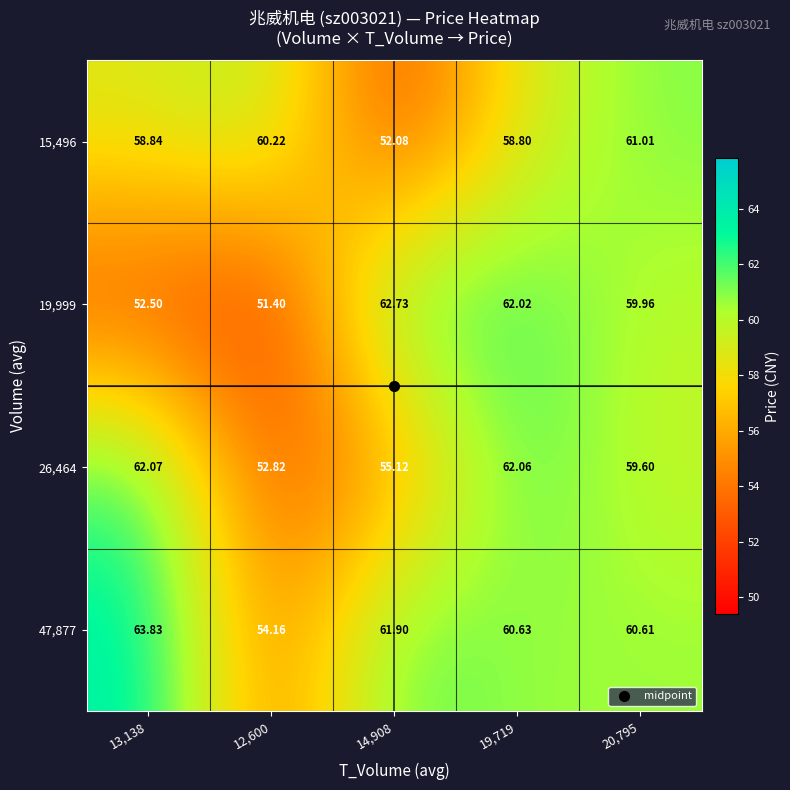

Is the value of 19,999 at 13,138 greater than the value of 26,464 at 19,719?

No